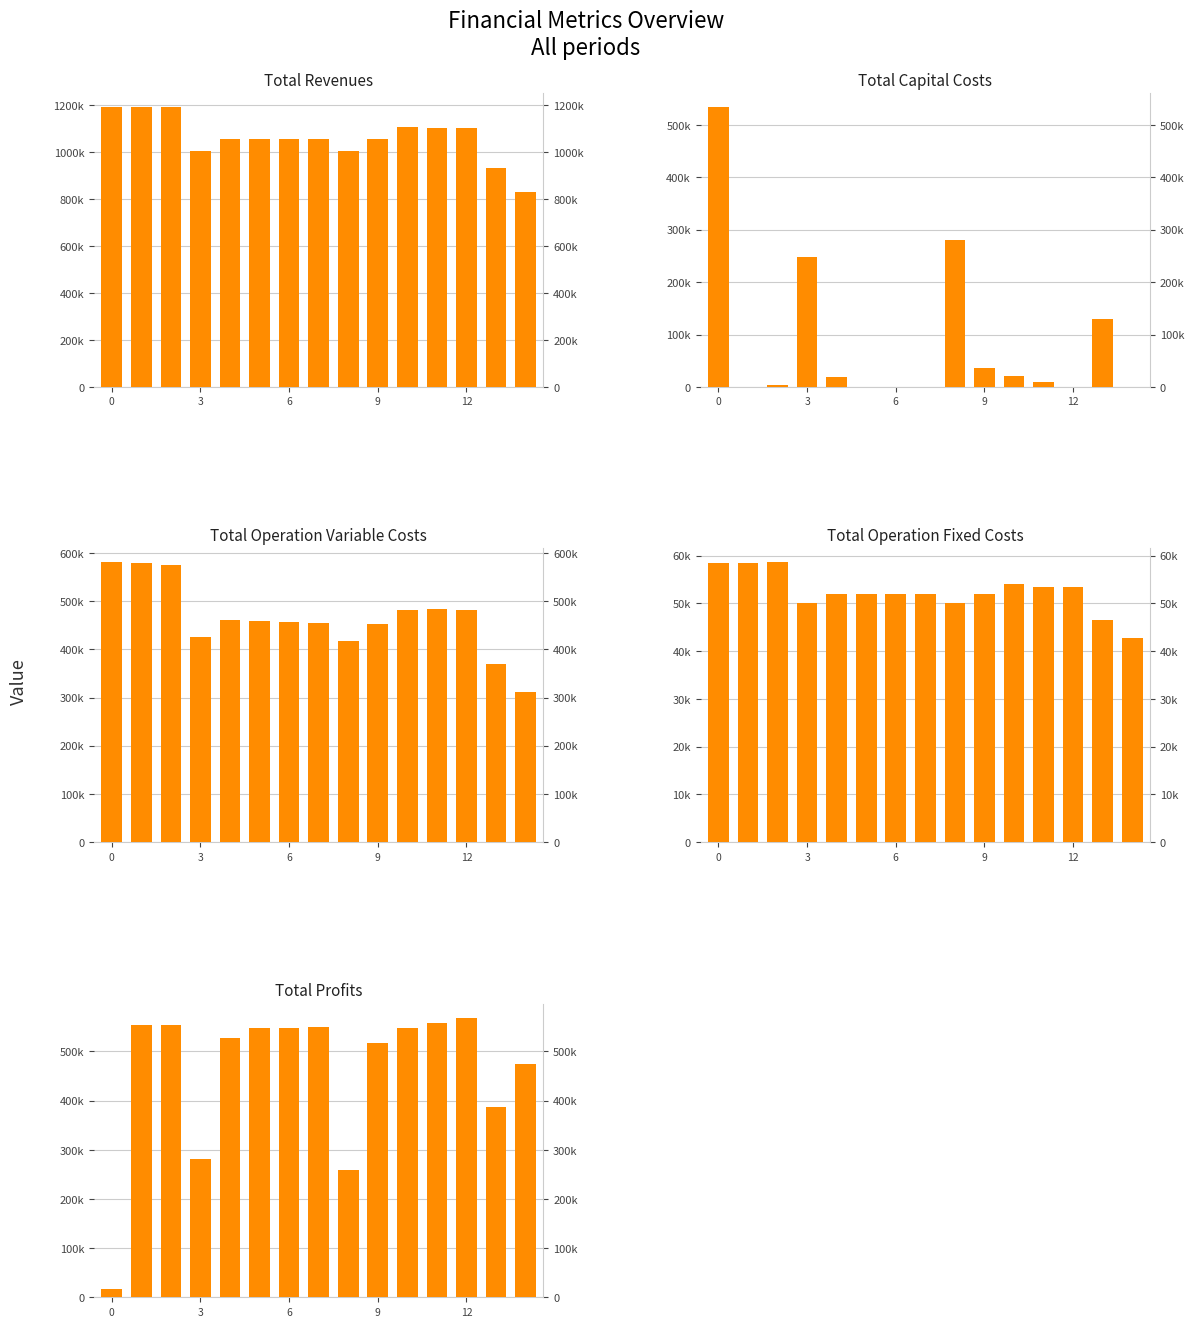

Which series changed the most between 11 and 13?

Total Revenues